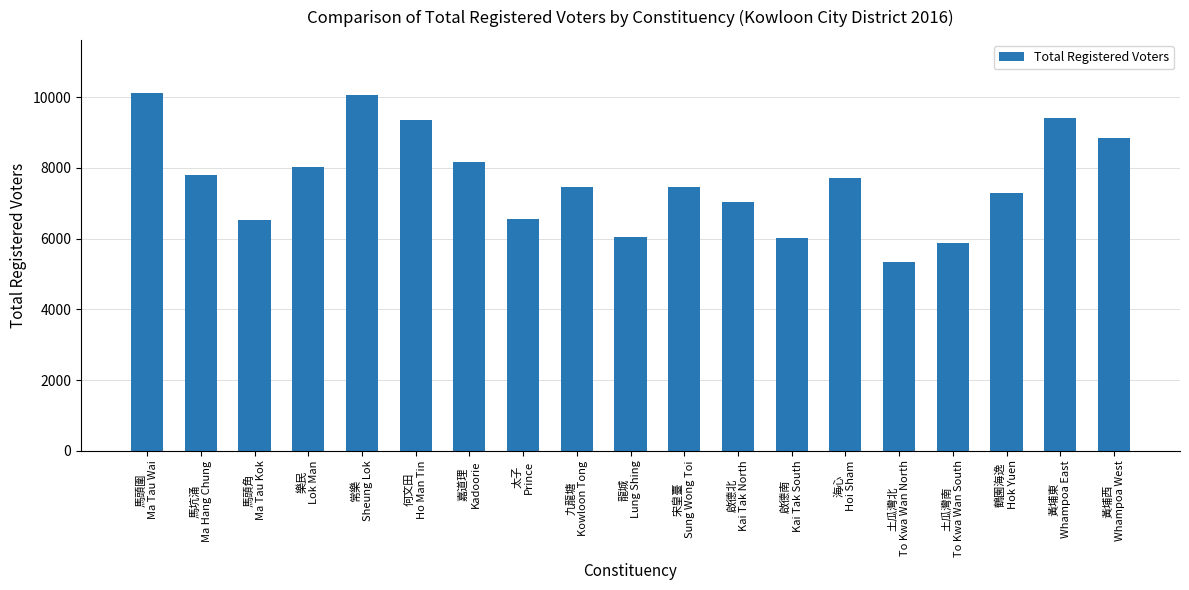

What is the greatest value displayed?

10104